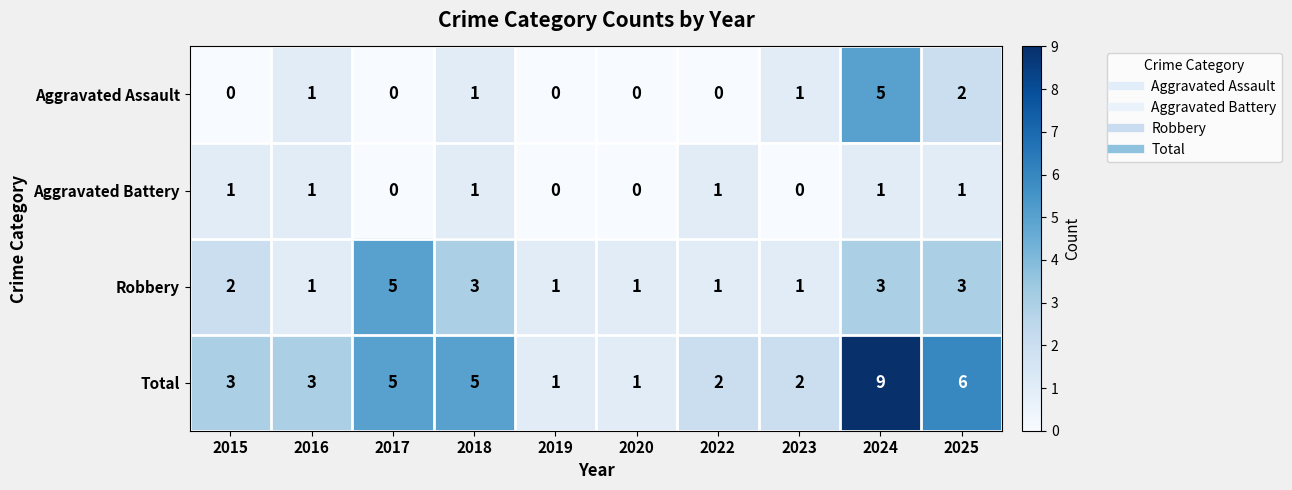

How many Total values are between 2 and 5?

6